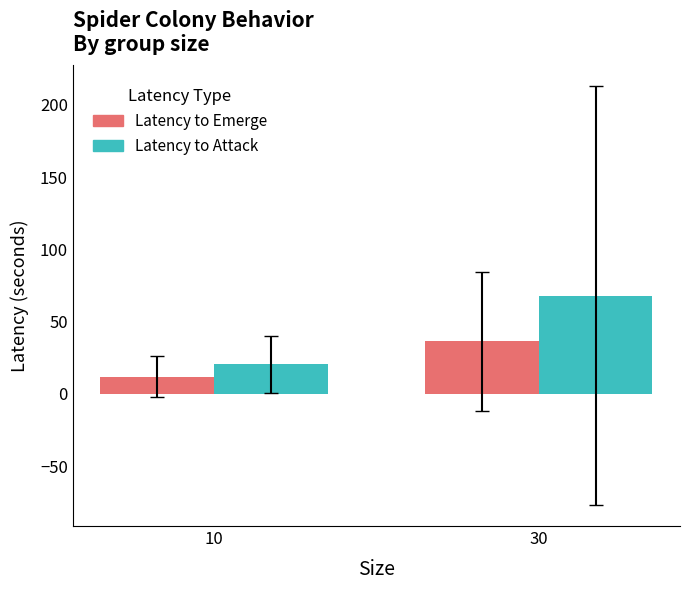

What are all the series names shown in the legend?

Latency to Emerge, Latency to Attack